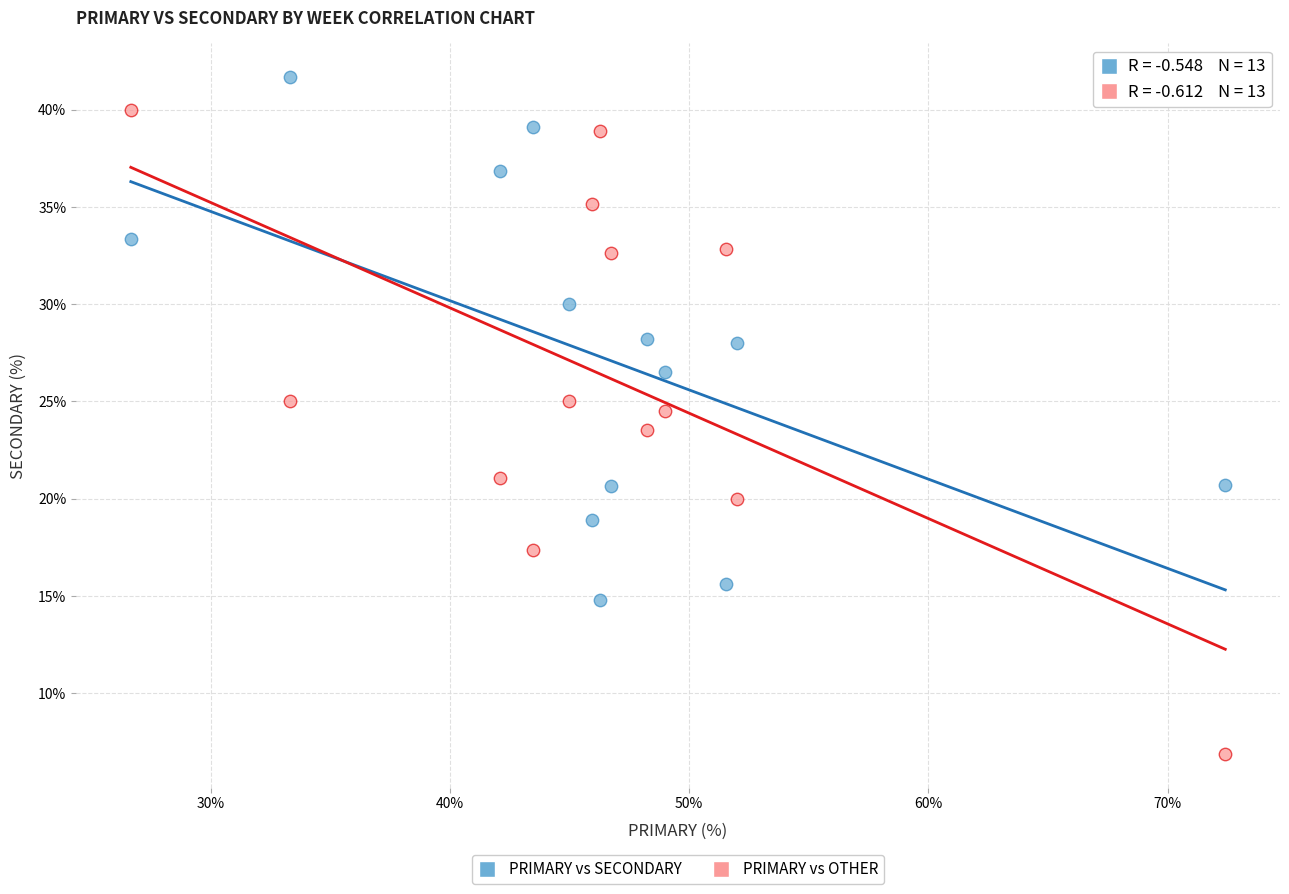

Which series contains the lowest Y value?

PRIMARY vs OTHER